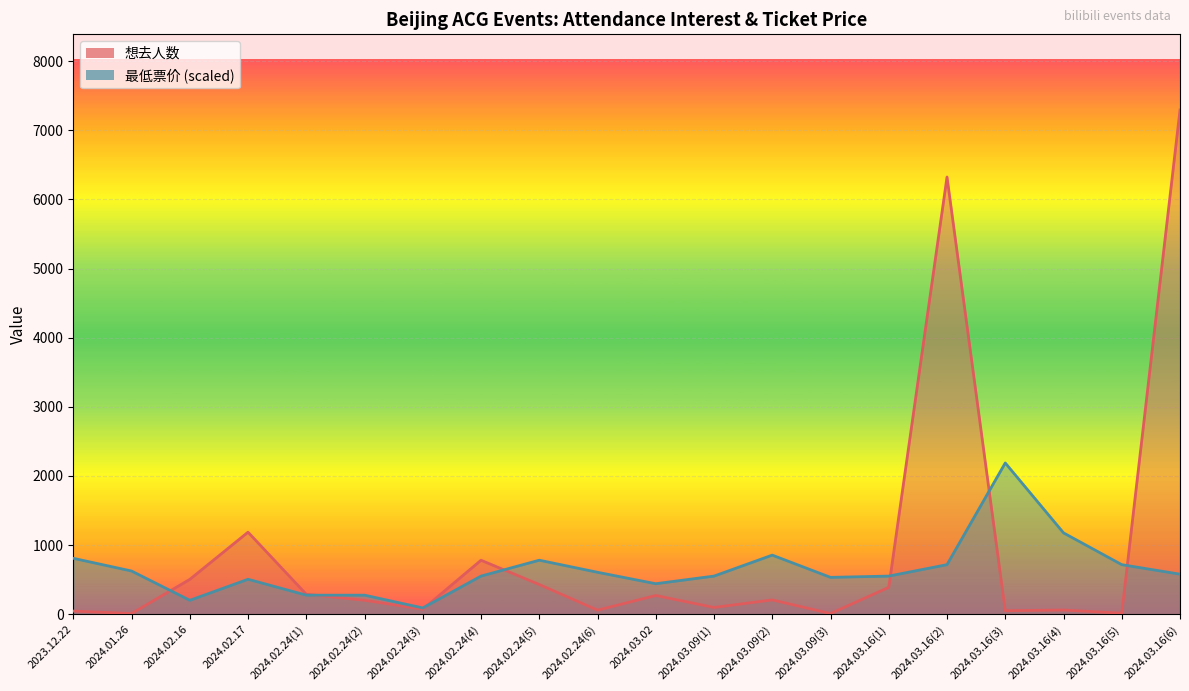

What is the difference between the maximum and minimum values in the 想去人数 series?

7285.0